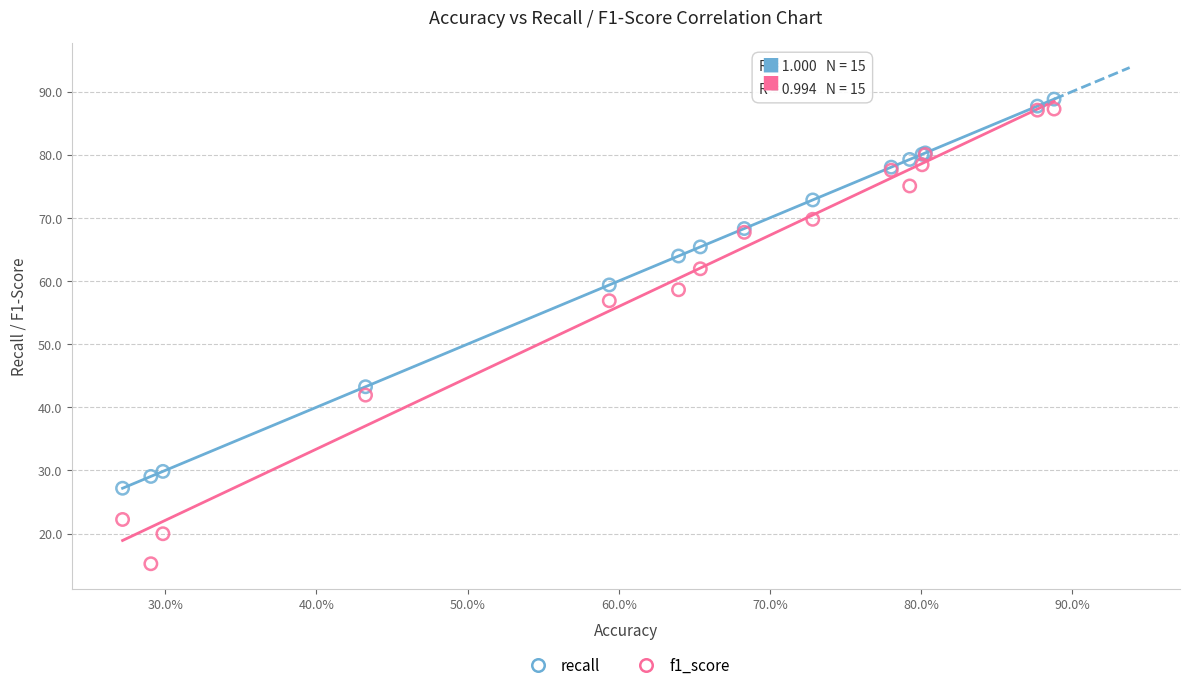

What is the X range (max minus min) for the scatter plot?

61.6